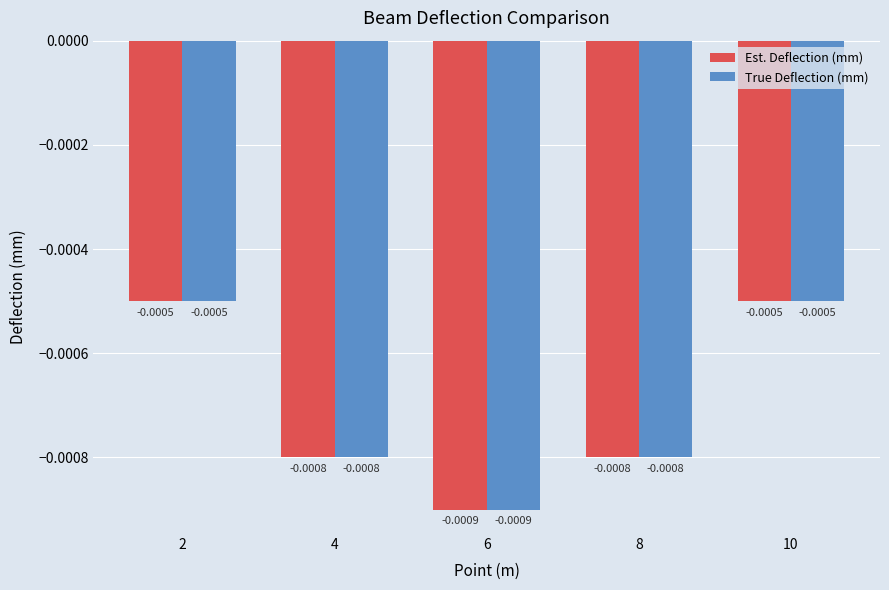

Is the value of True Deflection (mm) at 6 greater than the value of Est. Deflection (mm) at 2?

No